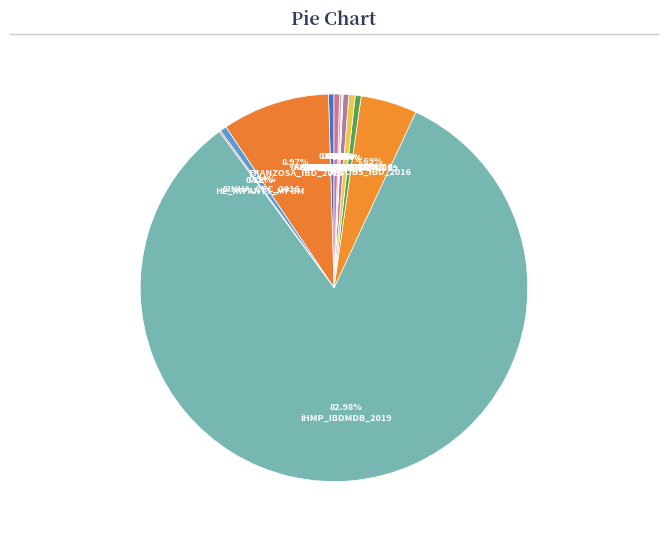

Which category accounts for the majority?

iHMP_IBDMDB_2019